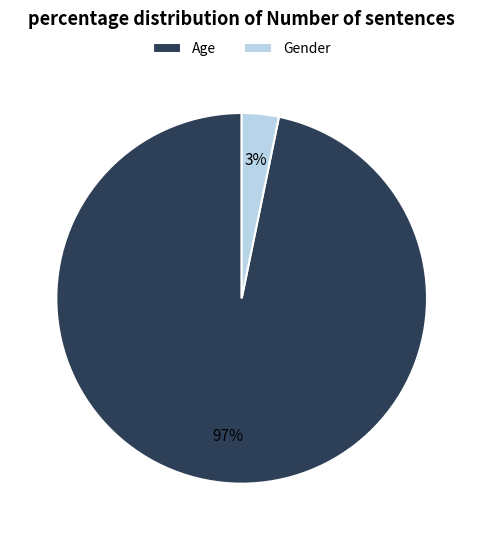

Which category has the biggest portion of the pie?

Age